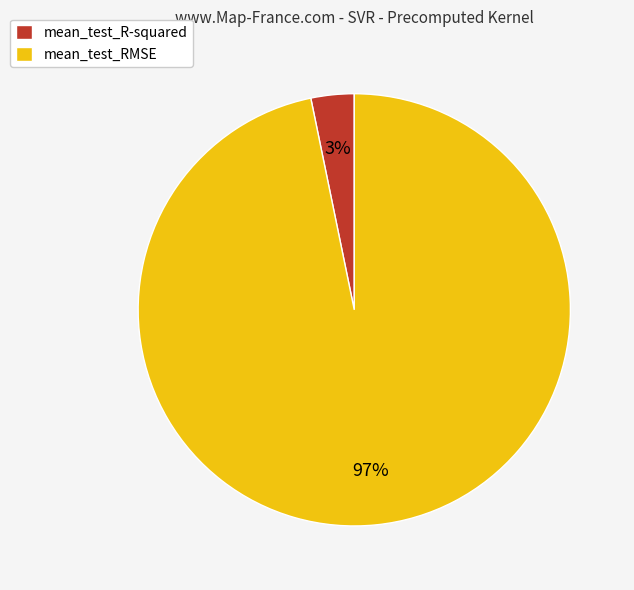

Does any single category account for the majority?

Yes